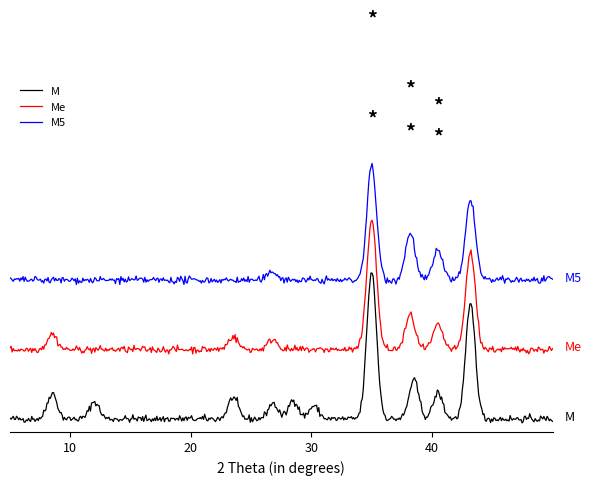

What are all the series names shown in the legend?

M, Me, M5